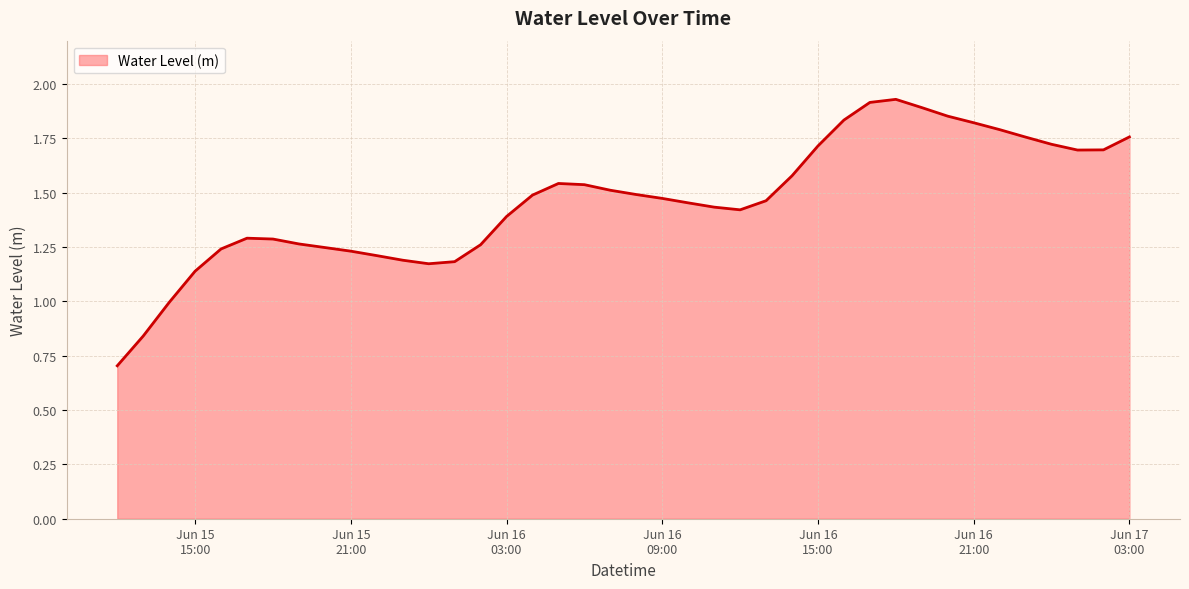

What is the smallest value displayed?

0.7